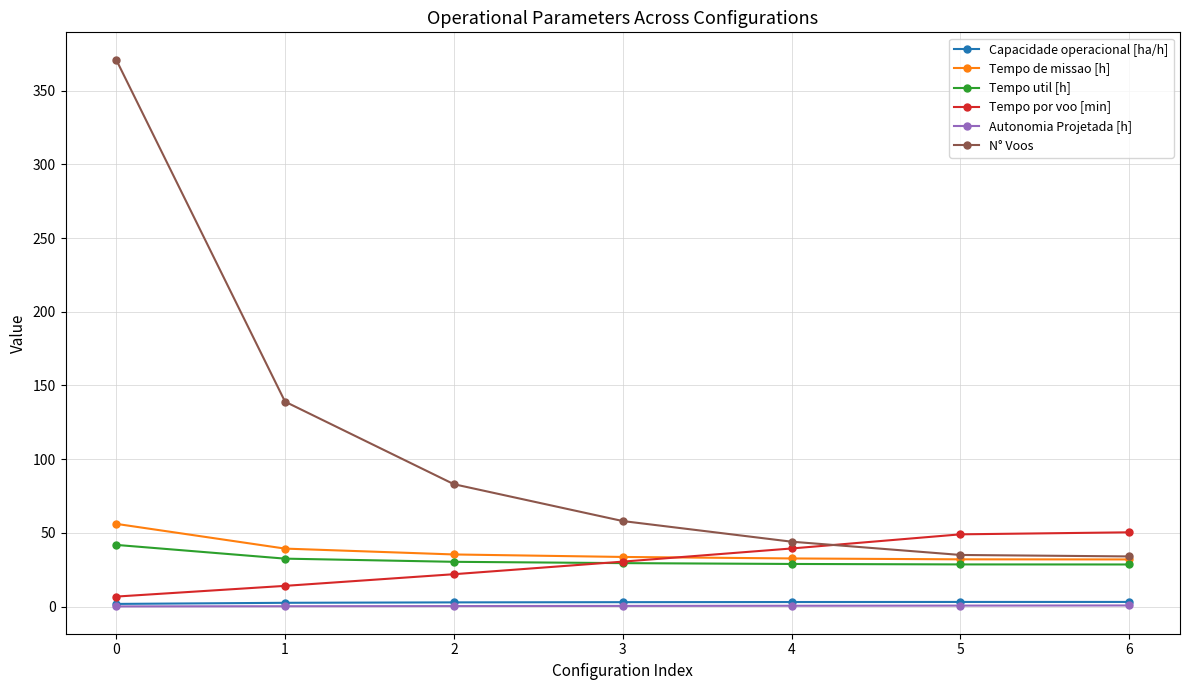

What is the difference between the maximum and minimum values in the Autonomia Projetada [h] series?

0.6